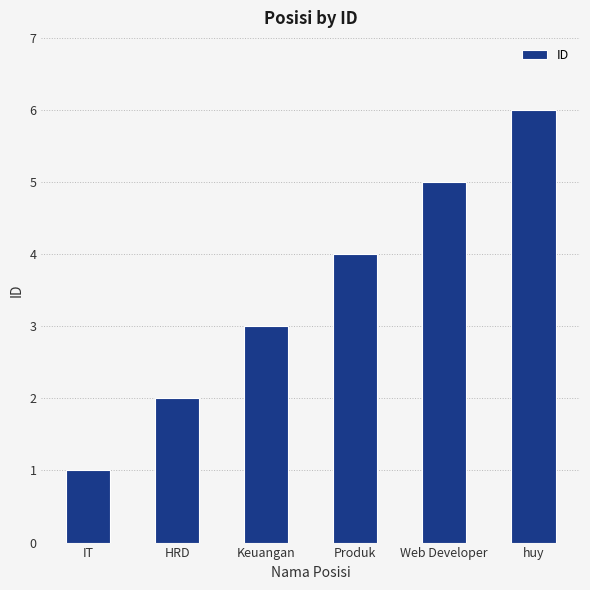

What is the label of the 3rd bar from the left?

Keuangan